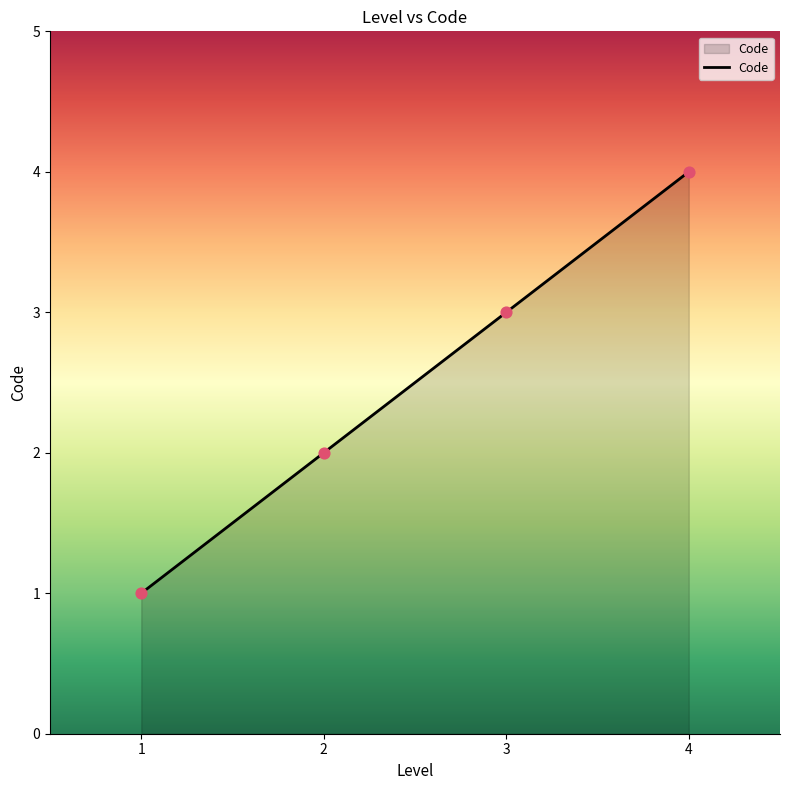

What is the change in value from 2 to 4?

+2